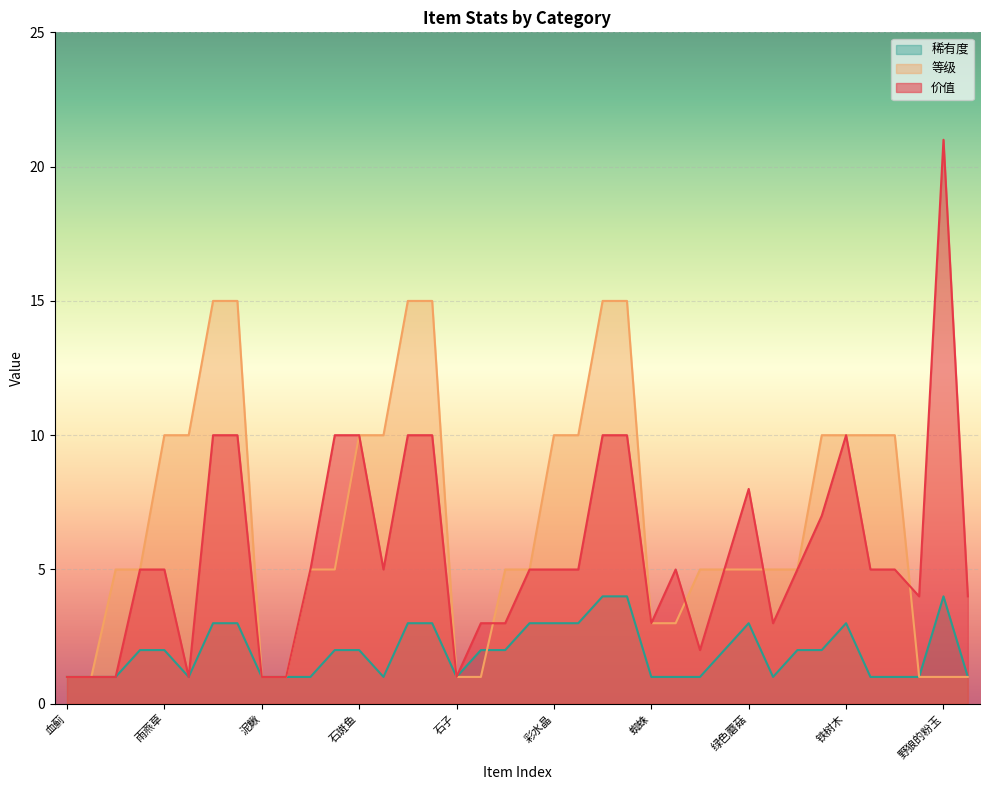

How many data points in 稀有度 are less than 2?

17